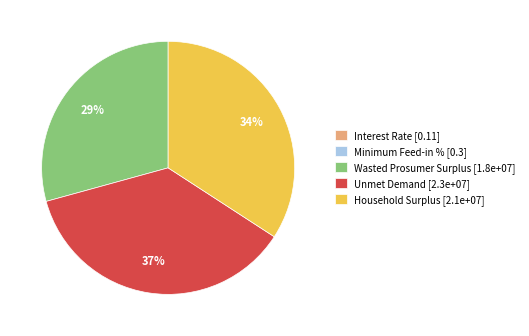

Is there any slice that represents more than half of the pie?

No